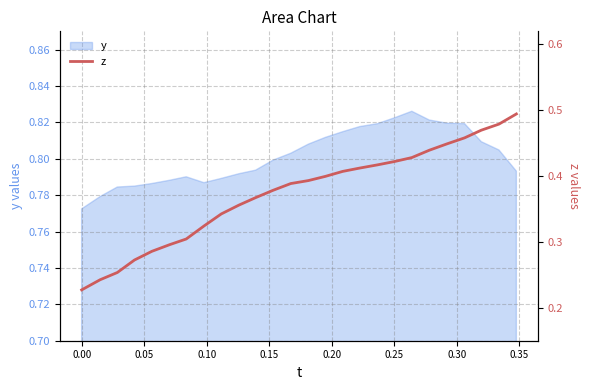

Count the values in the range 0 to 1.

26